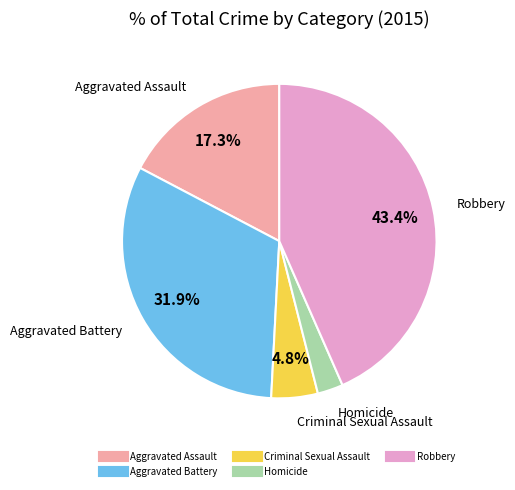

Rank the categories by value from lowest to highest.

Homicide, Criminal Sexual Assault, Aggravated Assault, Aggravated Battery, Robbery